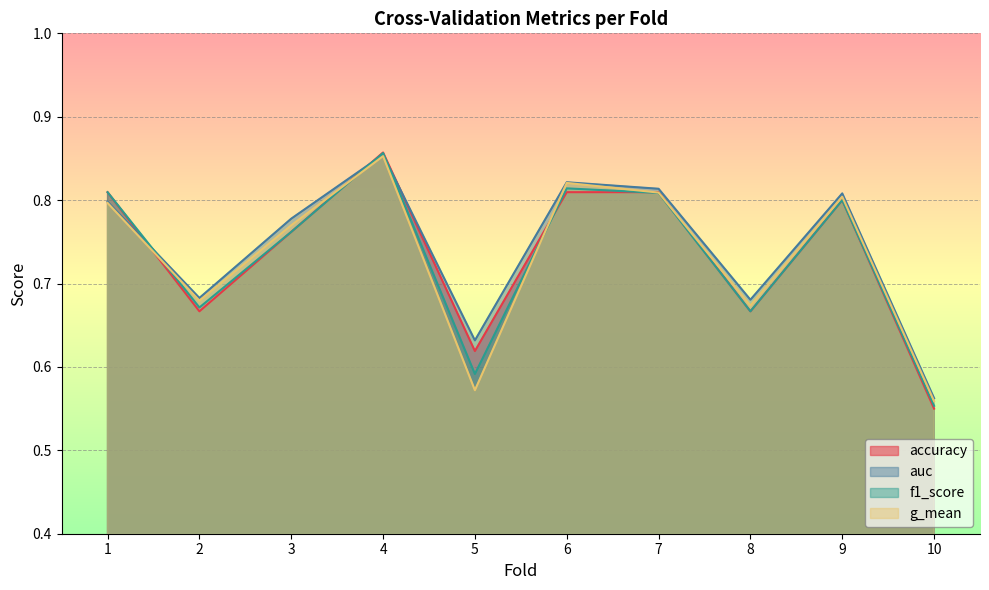

At how many categories does at least one series exceed 0?

10